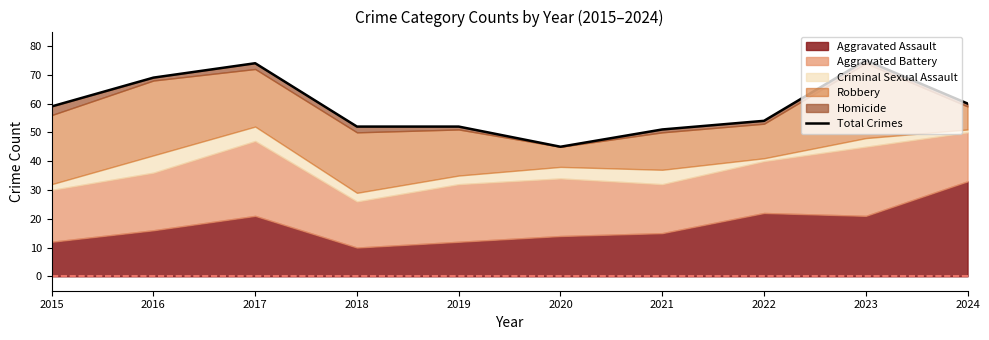

Reading left to right, extract all data points from this chart.

59	69	74	52	52	45	51	54	75	60